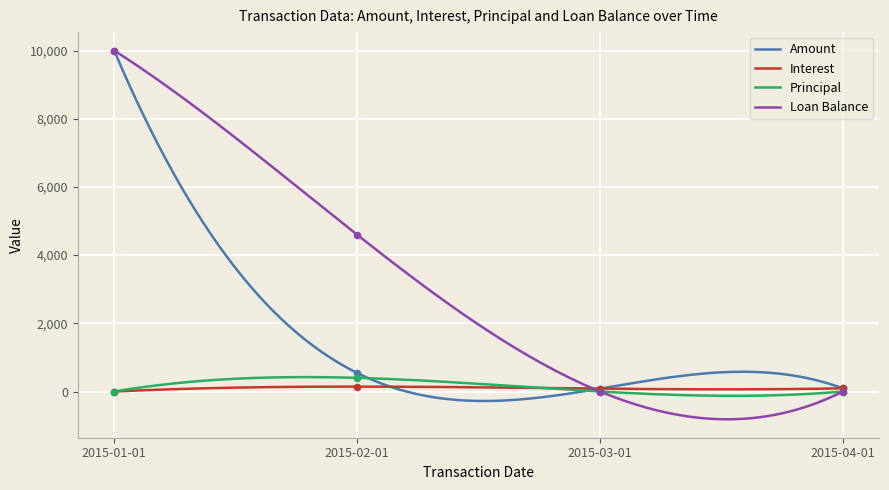

Is the value of Interest at 2015-02-01 greater than the value of Amount at 2015-03-01?

Yes